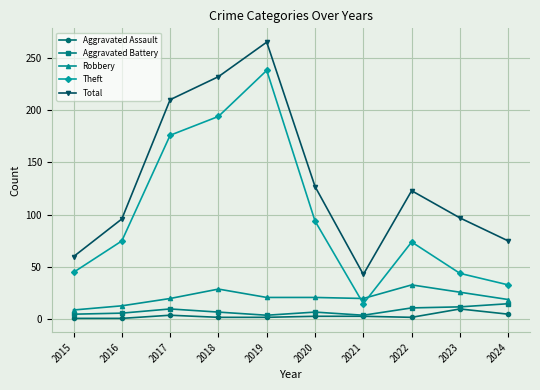

What value does the Aggravated Battery series have at 2024, to the nearest 10?

20